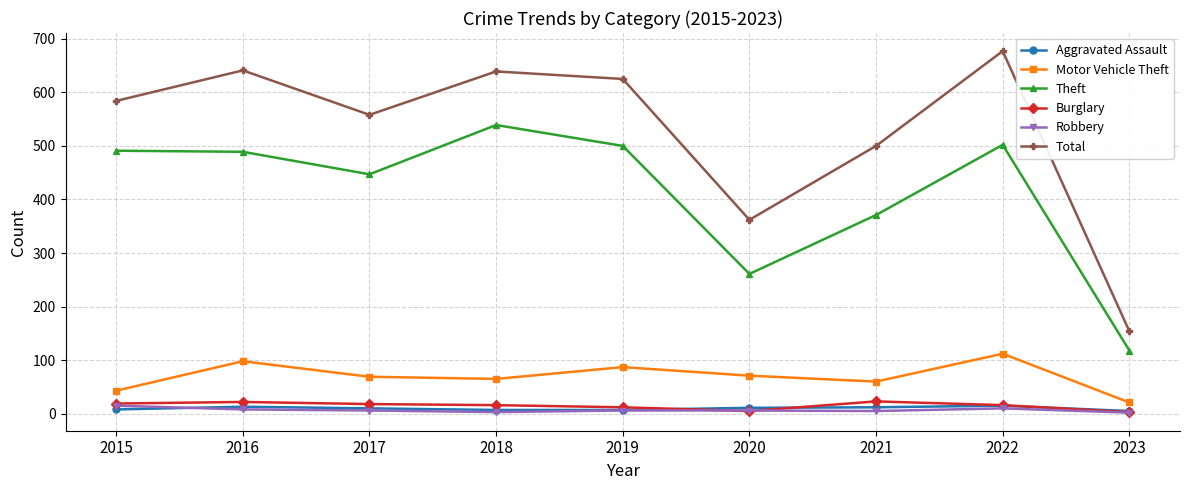

What is the greatest value displayed?

677